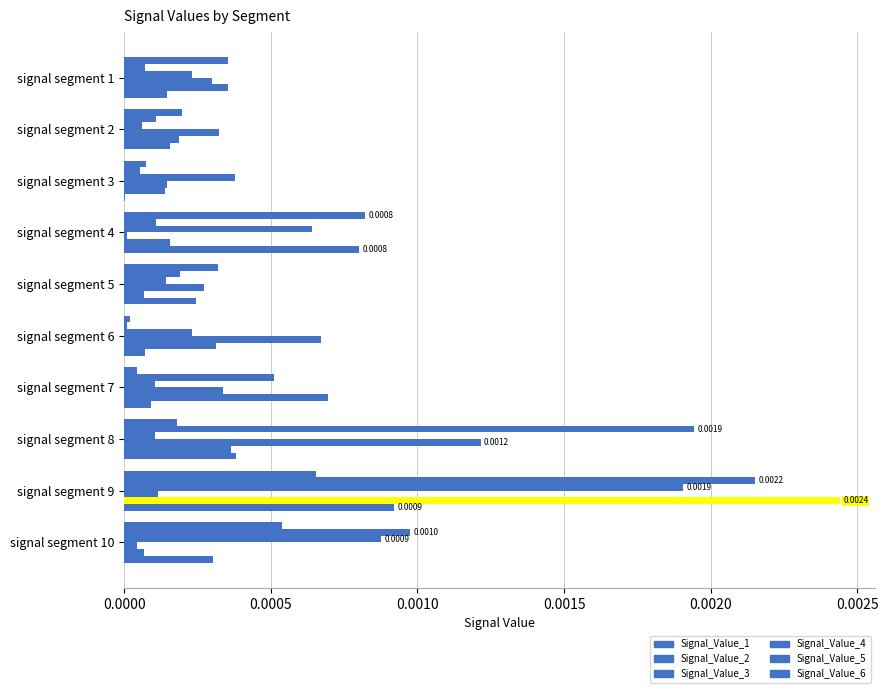

Count the number of data series in this chart.

6